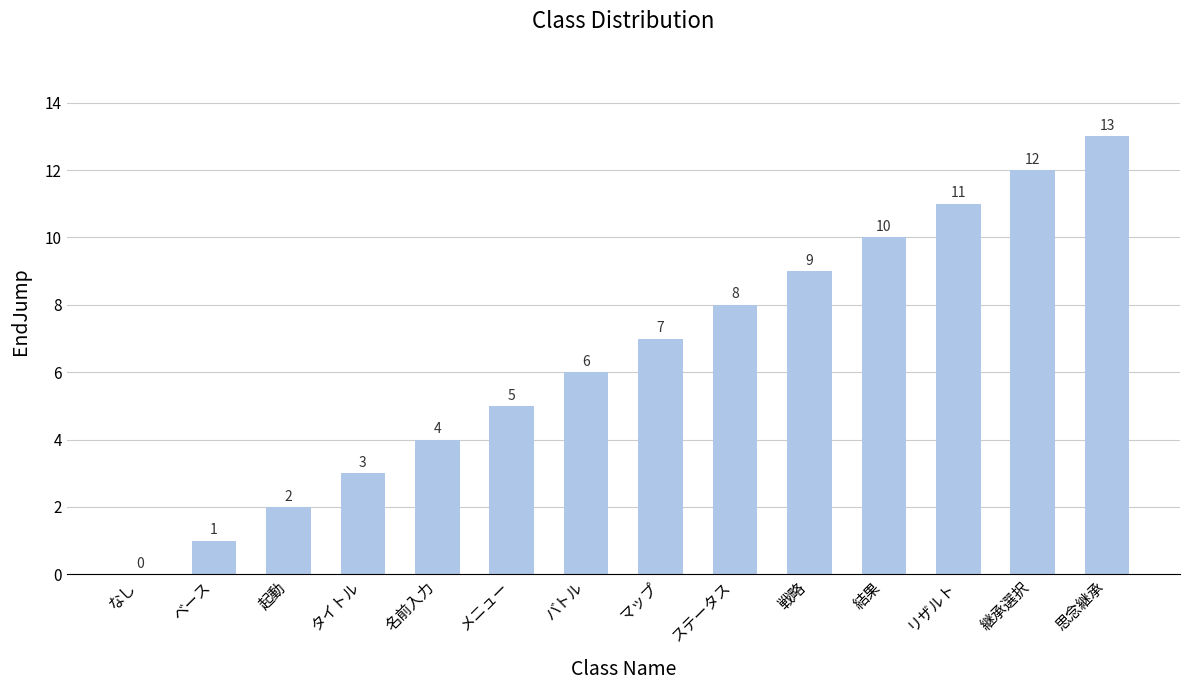

The chart shows a value of 16 at 結果. True or false?

False